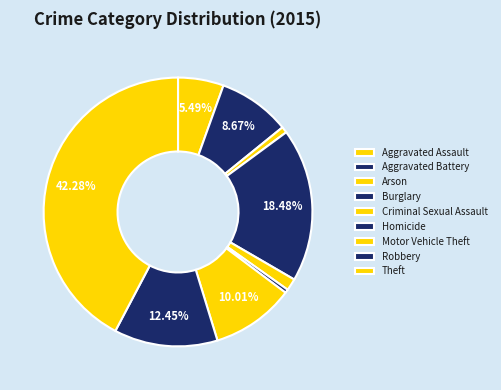

How many slices are in this pie chart?

9